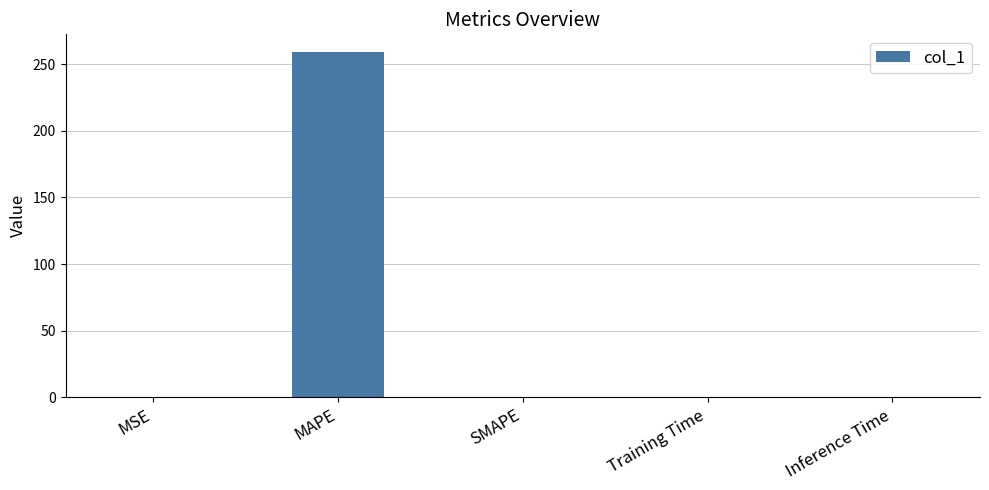

At which category does the chart reach its peak across all series?

MAPE